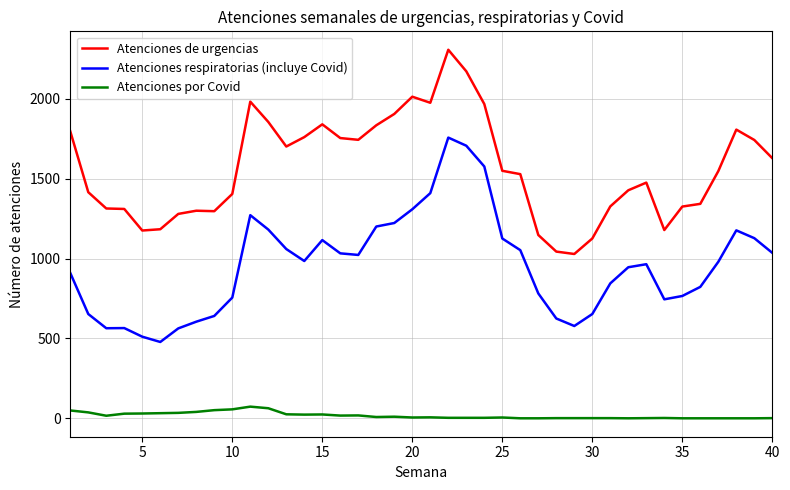

True or false: Atenciones de urgencias has more than 0 interior local peaks.

True